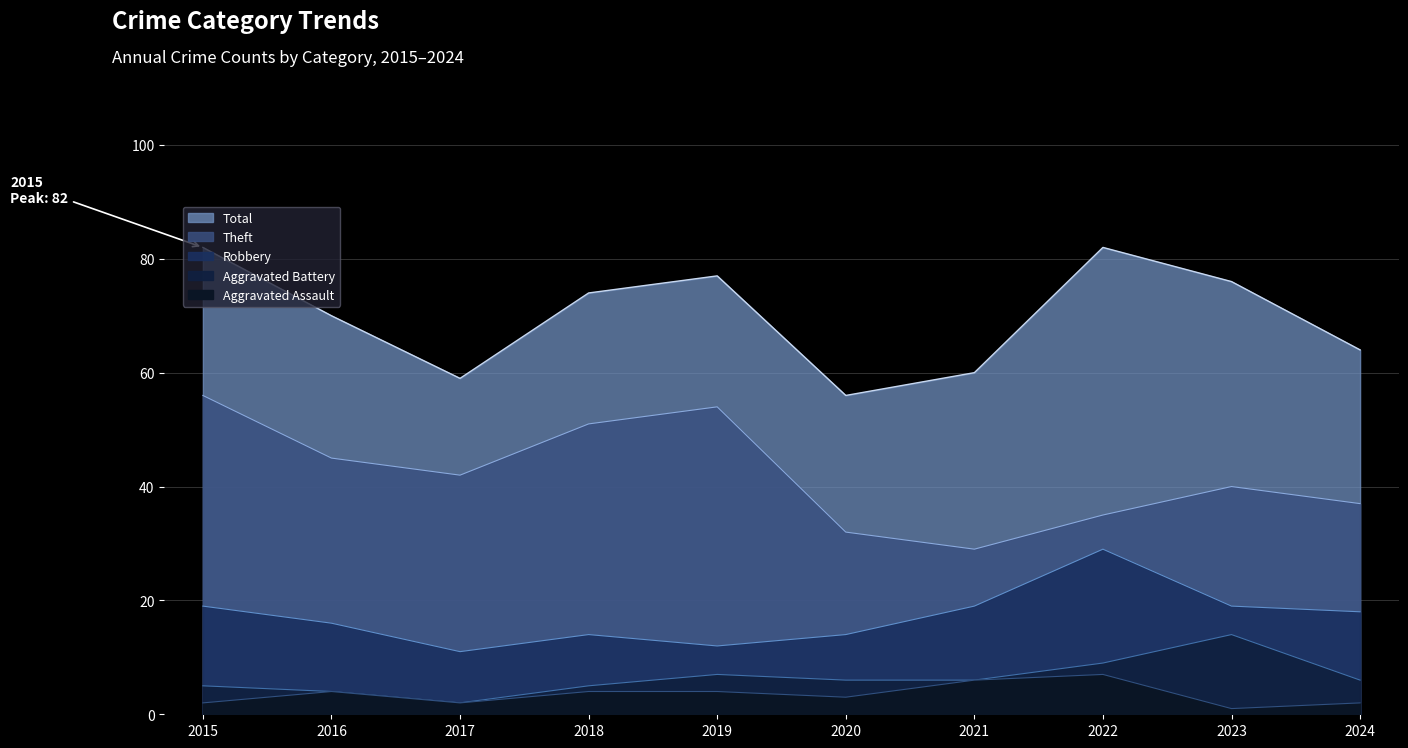

How many lines are shown in the chart?

5